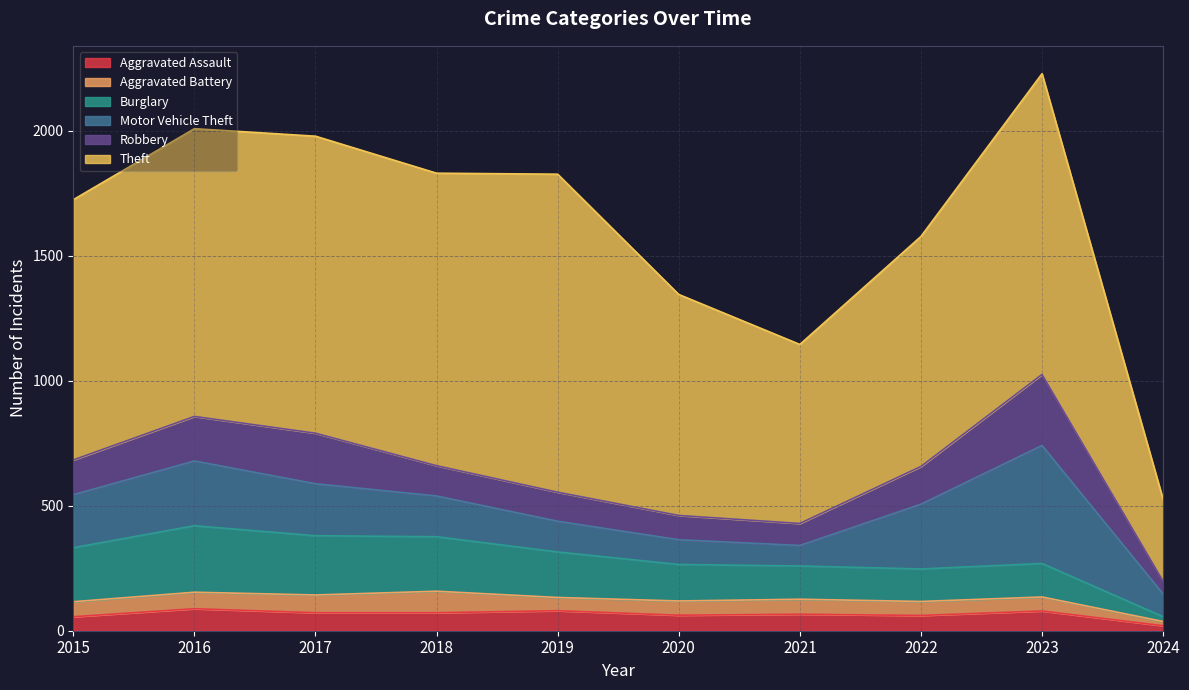

How many interior local valleys does the Theft series have?

2